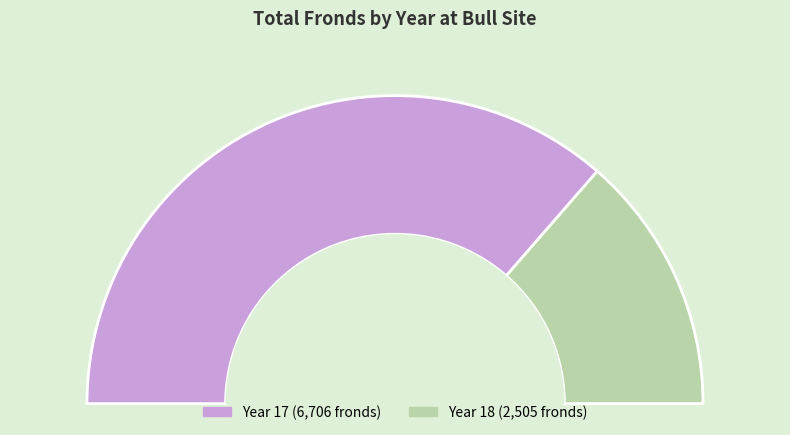

How many segments does this pie chart have?

2